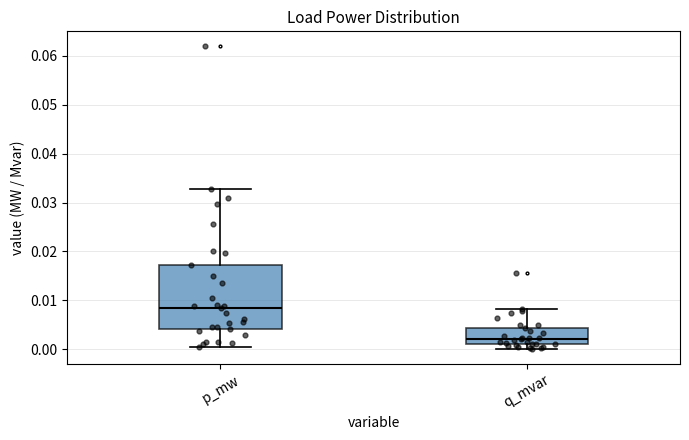

Reading left to right, transcribe this box plot: for each box, give where its median line is, the range the box spans, and where its two whiskers end, as read against the y-axis. The values are not printed on the chart, so give them approximately, as read against the axis.

p_mw: median 0.008, box 0.004 to 0.017, whiskers 0.000 to 0.033
q_mvar: median 0.002, box 0.001 to 0.004, whiskers 0.000 to 0.008